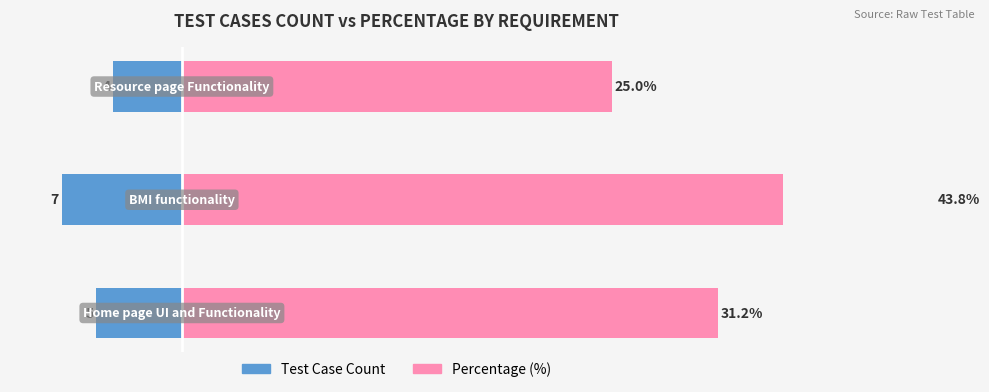

Reading left to right, transcribe all the data shown in this chart.

Test Case Count: -5.0	-7.0	-4.0
Percentage (%): 31.2	43.8	25.0